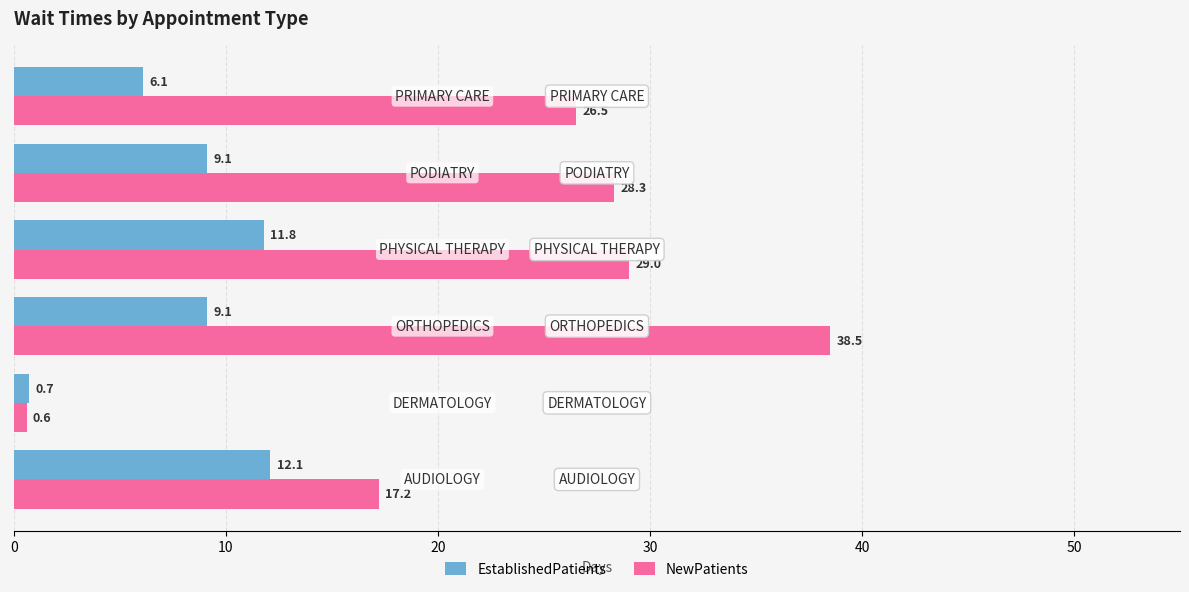

What is the greatest value displayed?

38.5